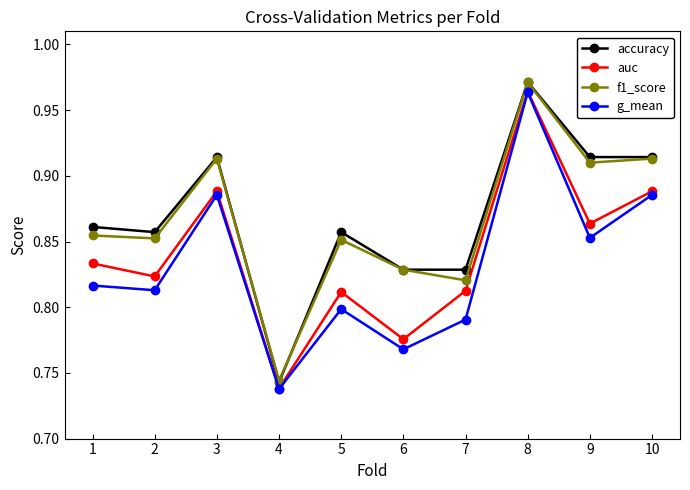

What is the total value across all series at 1?

3.4